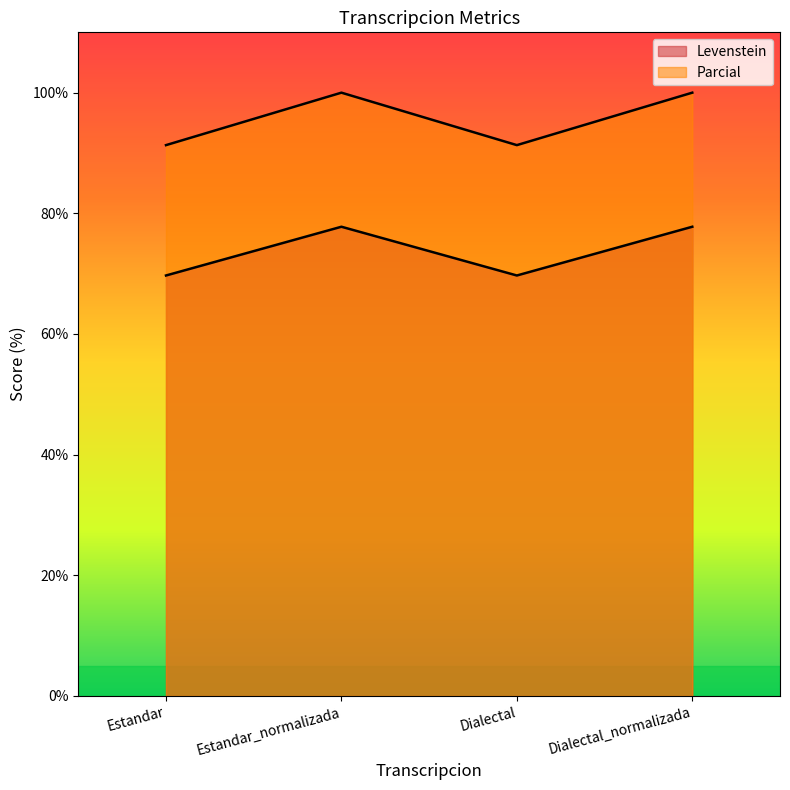

Which series has the largest total across all categories?

Parcial